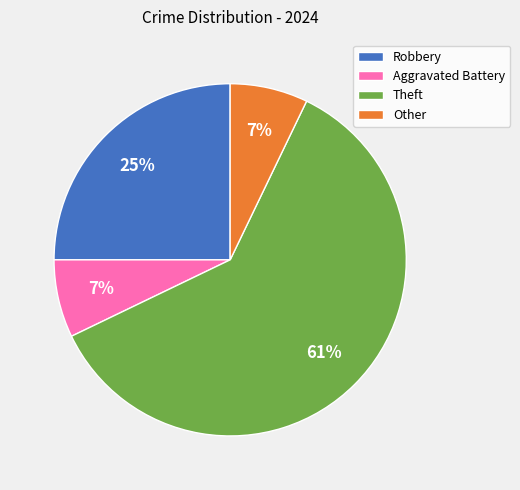

What is the largest slice in the pie chart?

Theft